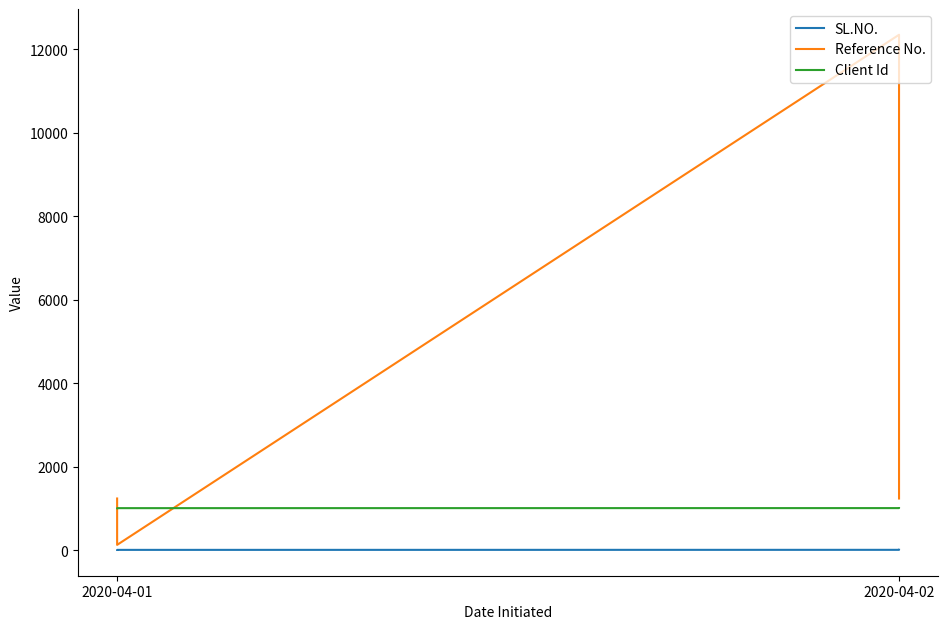

Which series has the largest total across all categories?

Reference No.